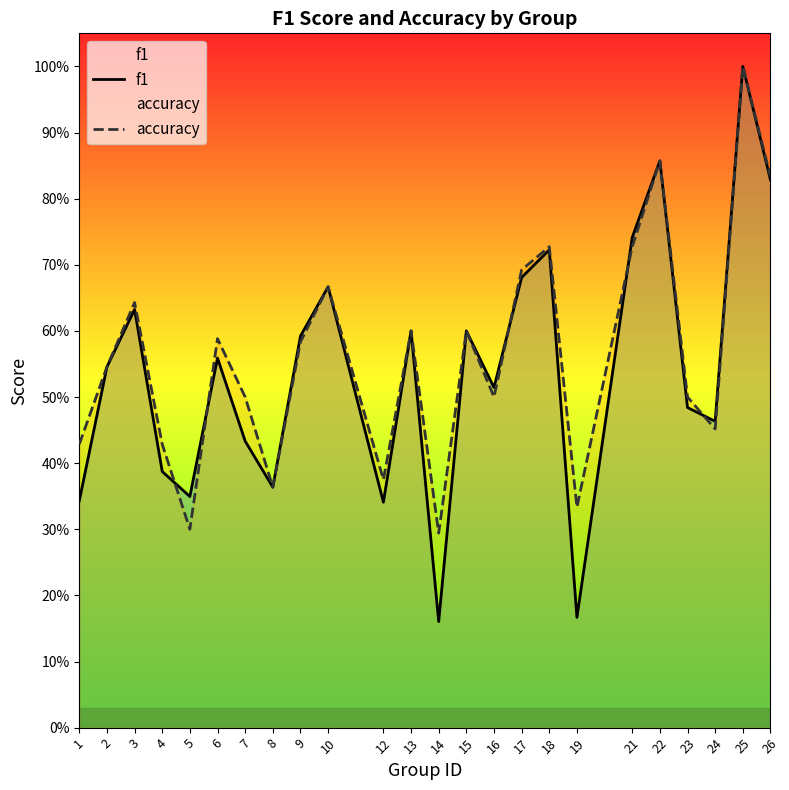

What is the difference between the highest and lowest values at 14?

0.1